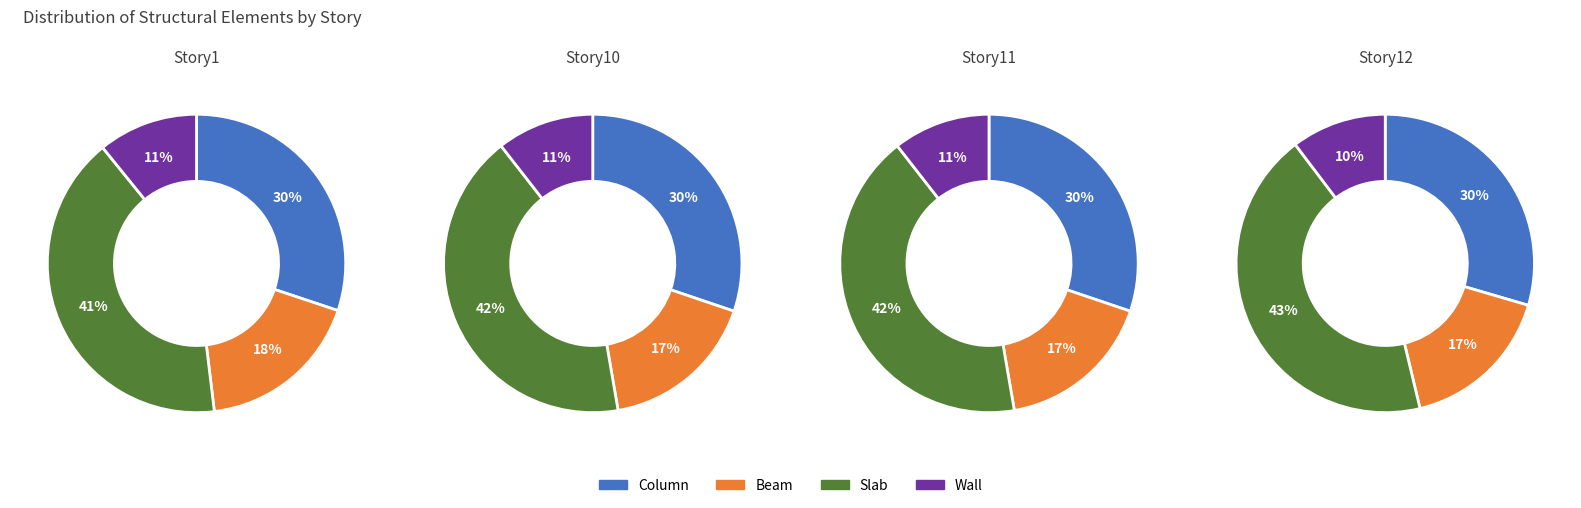

Does Story10 account for over 50% of the chart?

No